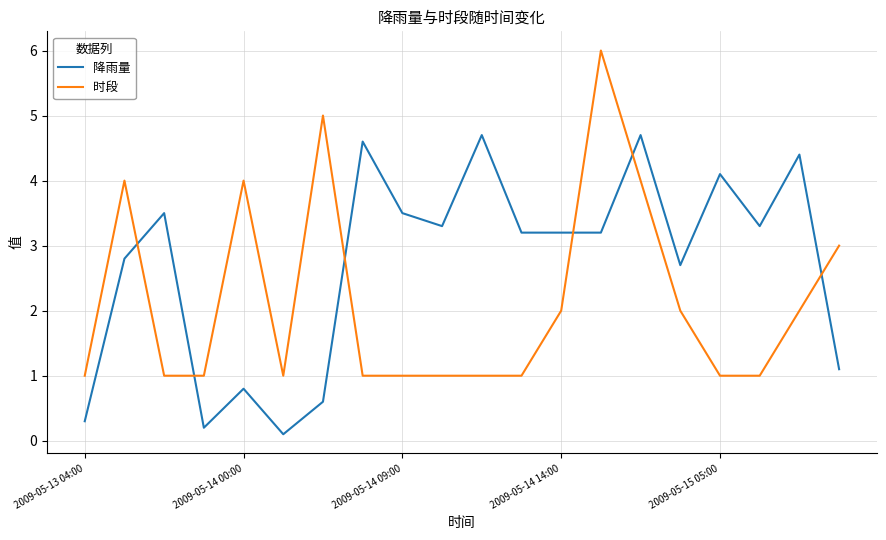

Which series has the largest total across all categories?

降雨量